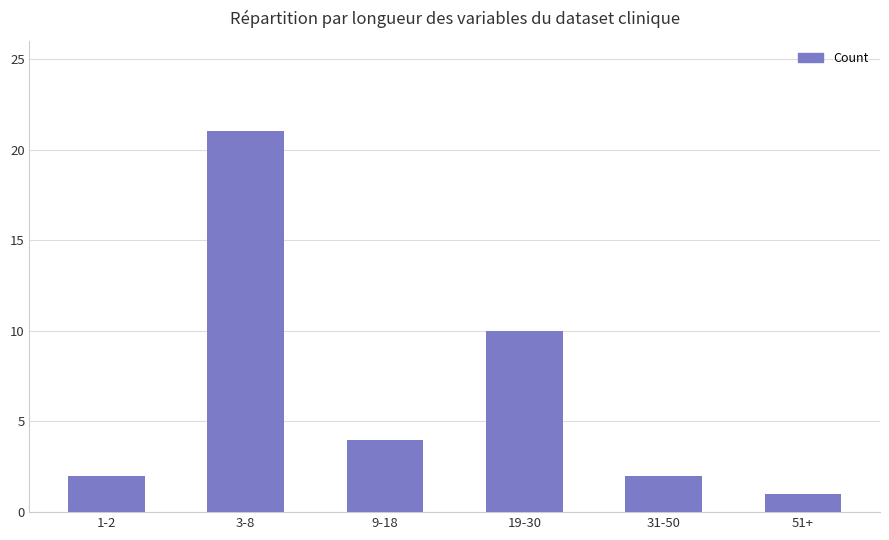

Is it true that the value at 31-50 is 3?

False